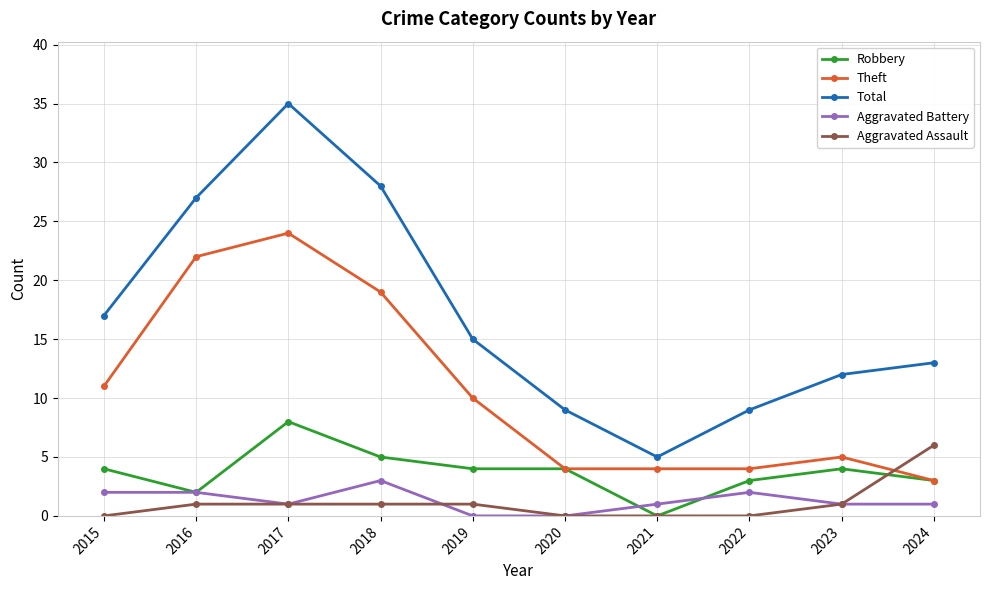

Reading left to right, what are all the values shown in this chart?

Robbery: 2015=4	2016=2	2017=8	2018=5	2019=4	2020=4	2021=0	2022=3	2023=4	2024=3
Theft: 2015=11	2016=22	2017=24	2018=19	2019=10	2020=4	2021=4	2022=4	2023=5	2024=3
Total: 2015=17	2016=27	2017=35	2018=28	2019=15	2020=9	2021=5	2022=9	2023=12	2024=13
Aggravated Battery: 2015=2	2016=2	2017=1	2018=3	2019=0	2020=0	2021=1	2022=2	2023=1	2024=1
Aggravated Assault: 2015=0	2016=1	2017=1	2018=1	2019=1	2020=0	2021=0	2022=0	2023=1	2024=6